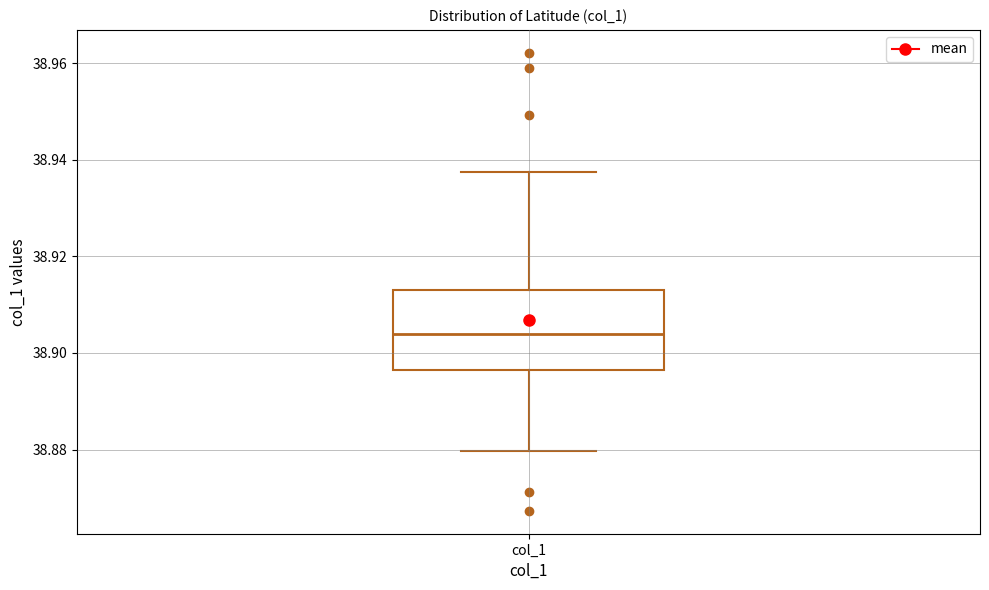

Read this box plot against the y-axis: the position of the median line, the range covered by the box, and the ends of both whiskers. The values are not printed on the chart, so give them approximately, as read against the axis.

median 38.904, box 38.896 to 38.912, whiskers 38.880 to 38.938